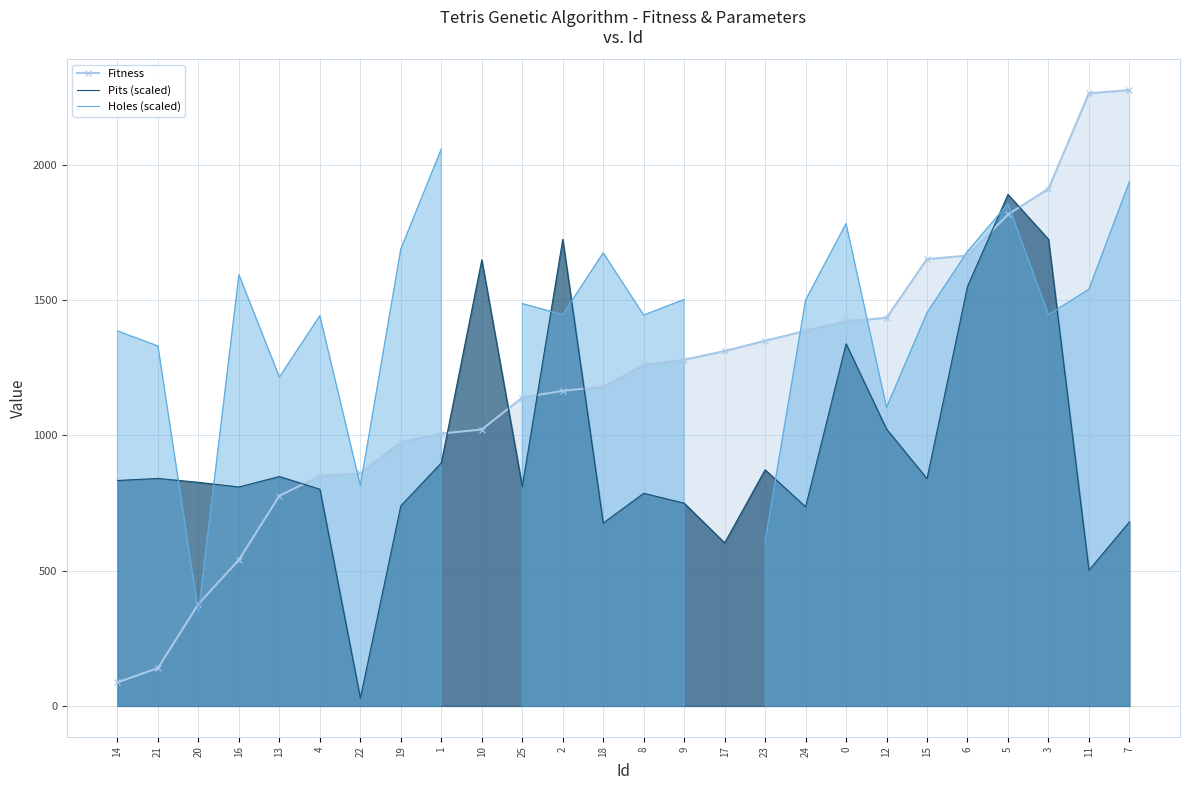

True or false: Fitness has a value of 1280.0 at 9.

True